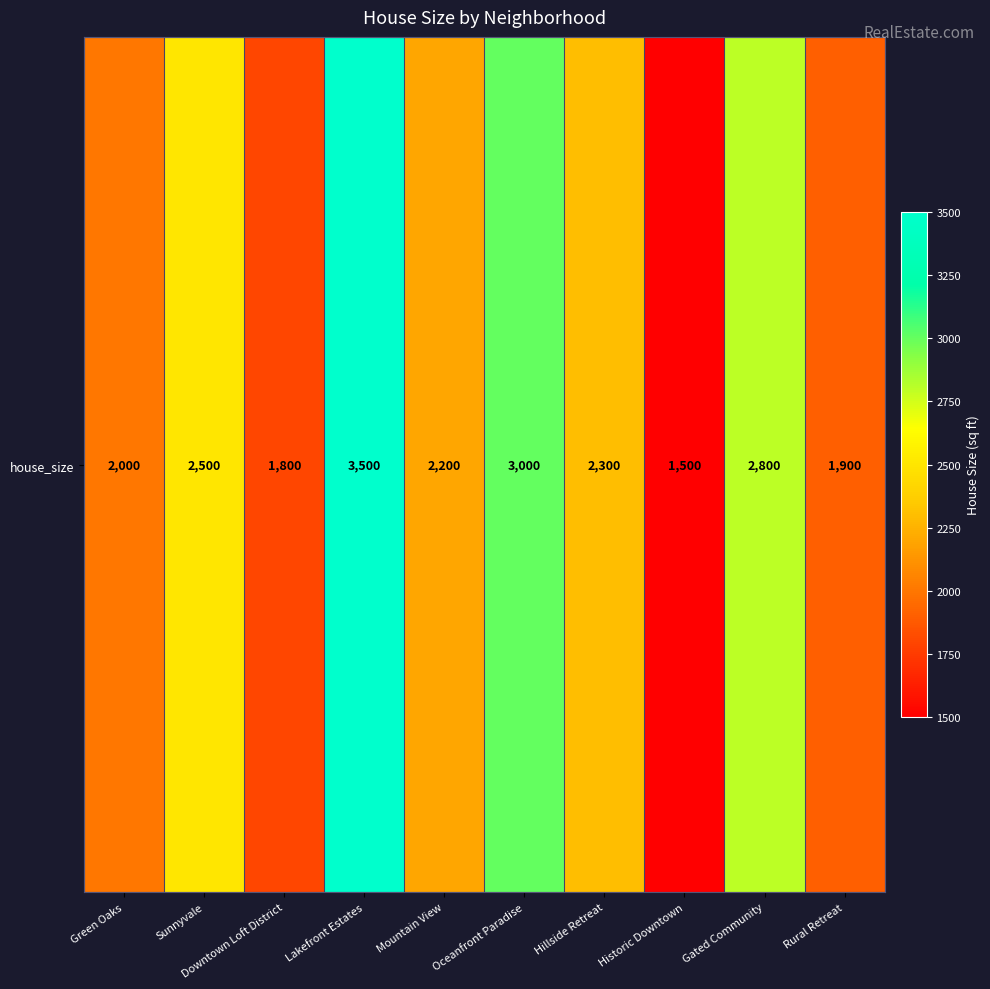

Reading right to left, extract all data points from this chart.

1900	2800	1500	2300	3000	2200	3500	1800	2500	2000